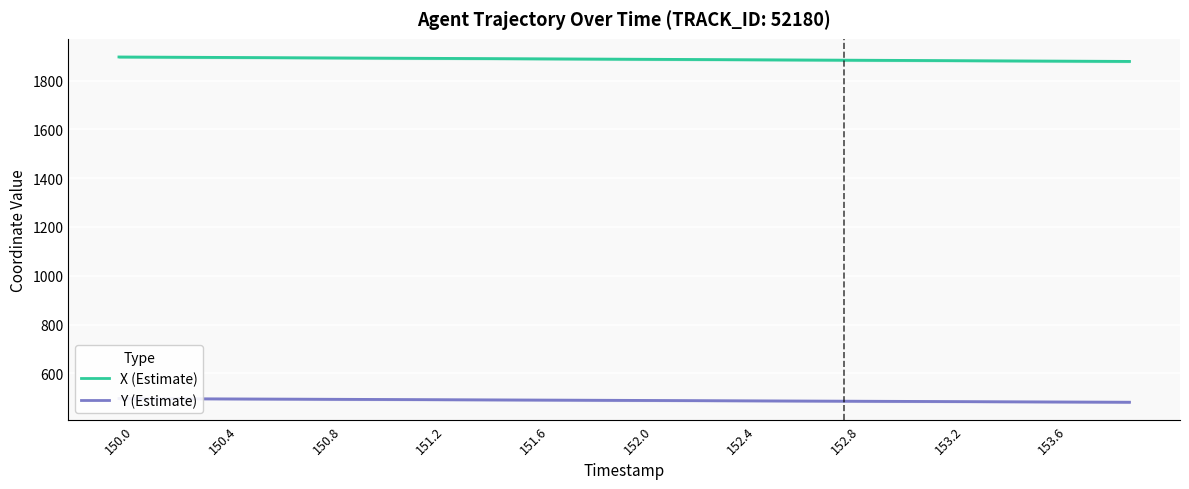

How many categories are shown in the chart?

40